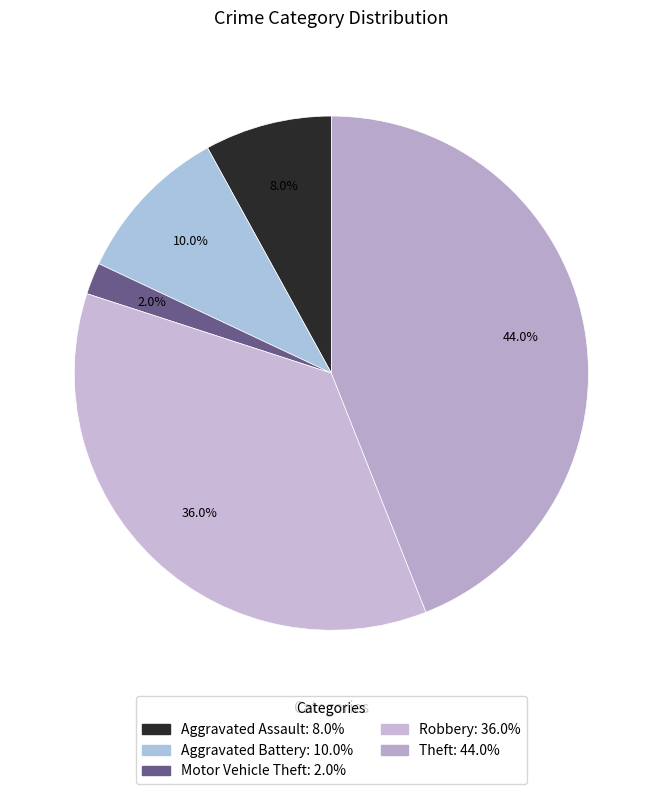

Is Robbery the majority of the pie?

No